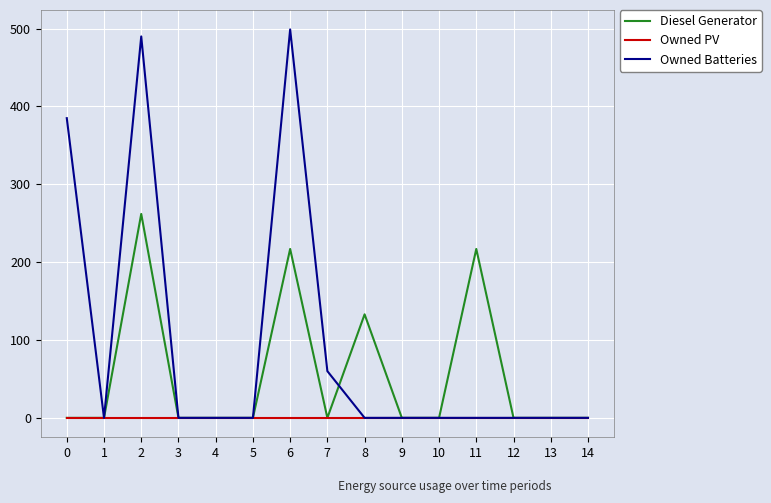

Which series changed the most between 7 and 13?

Owned Batteries